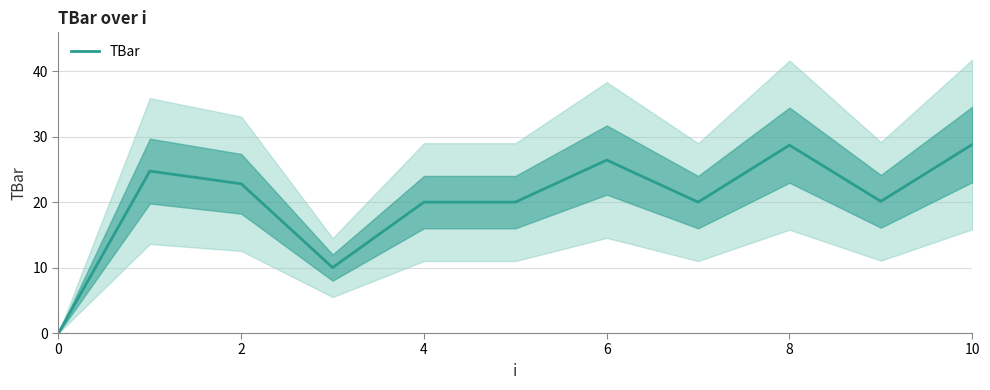

What is the highest value of the TBar series?

28.8